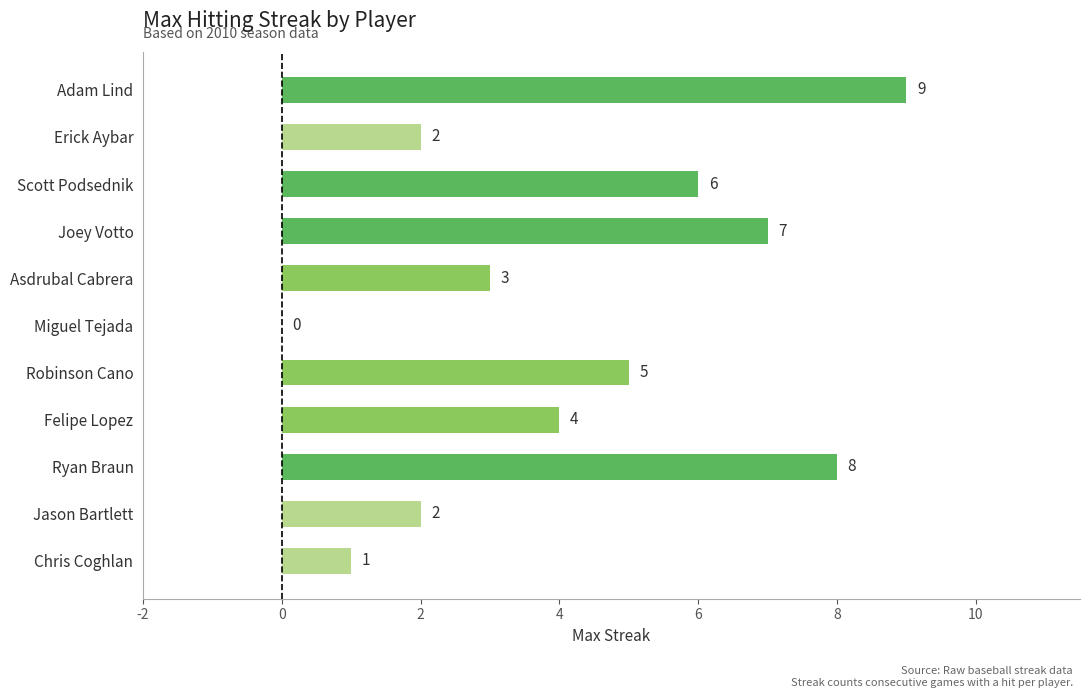

How many positive values are there?

10